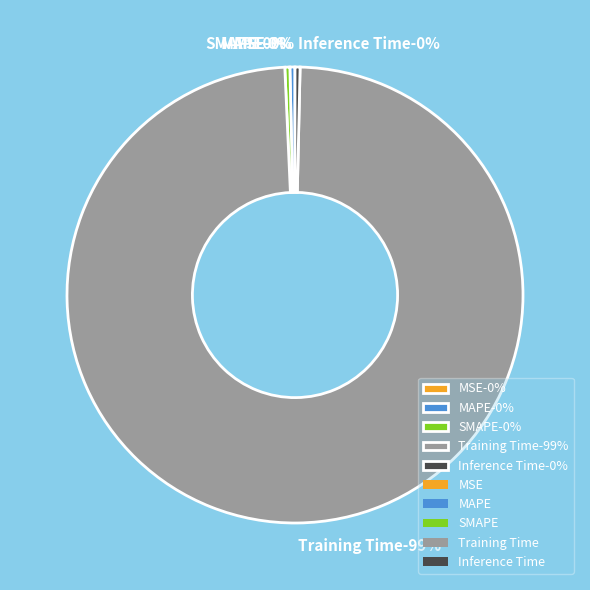

Rank the categories by value from highest to lowest.

Training Time, MAPE, Inference Time, SMAPE, MSE